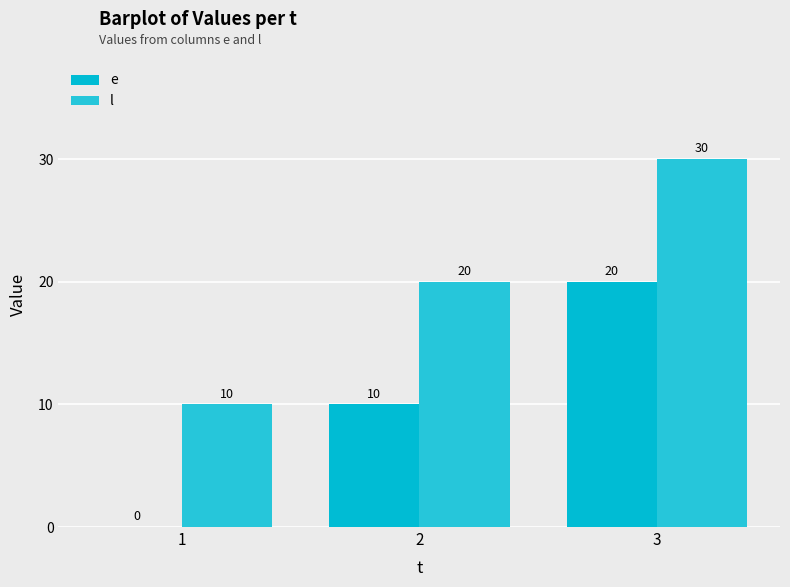

What is the difference between the second highest and minimum values in the e series?

10